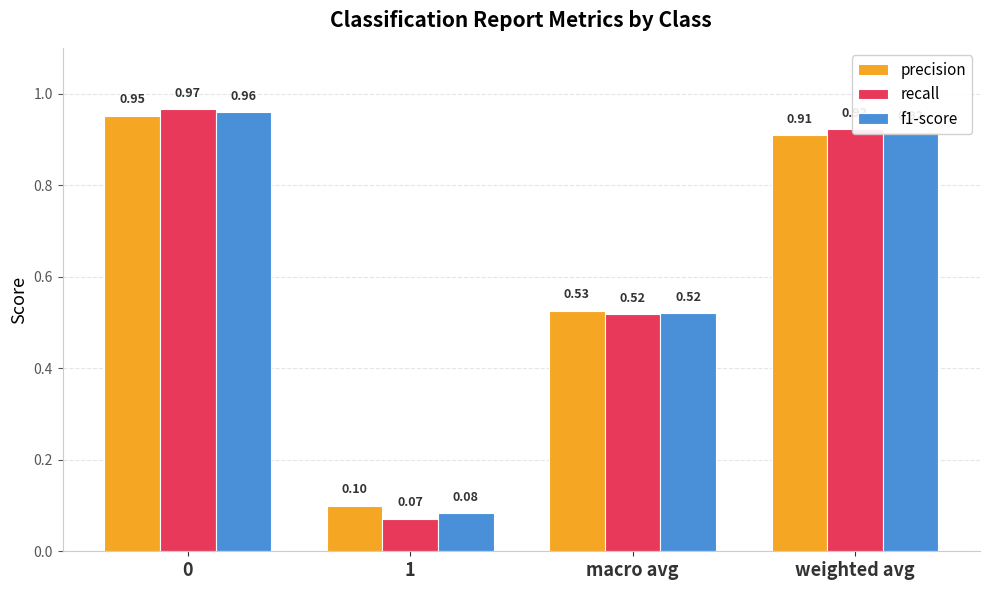

Does the chart contain stacked bars?

No